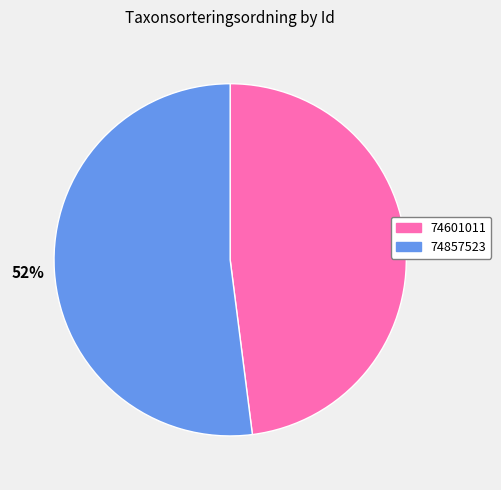

Does 74601011 represent more than half of the total?

No